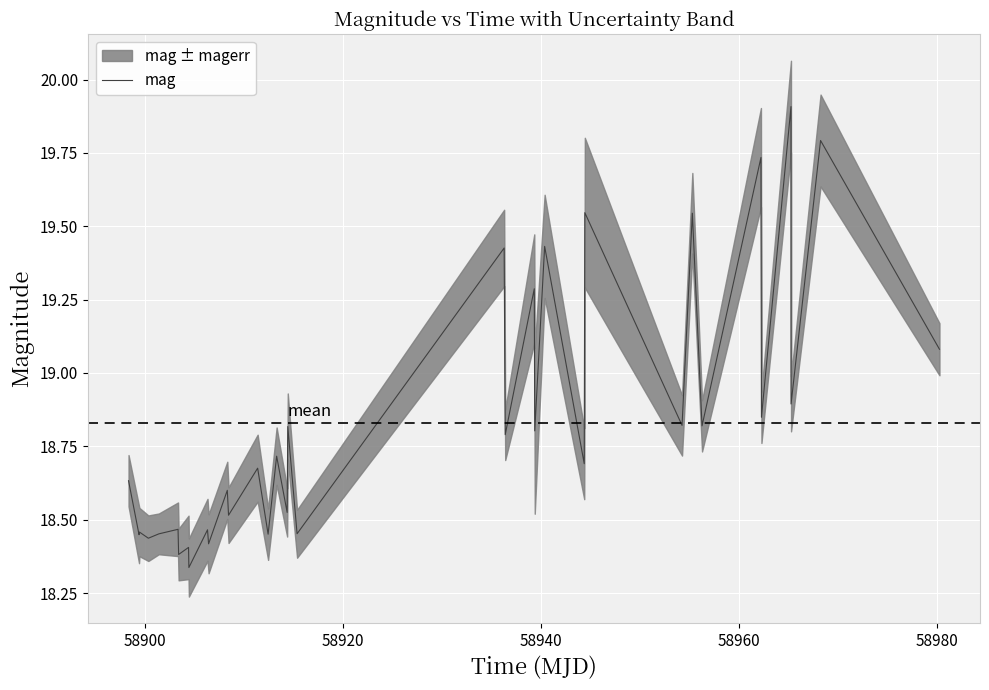

What is the smallest value displayed?

18.3